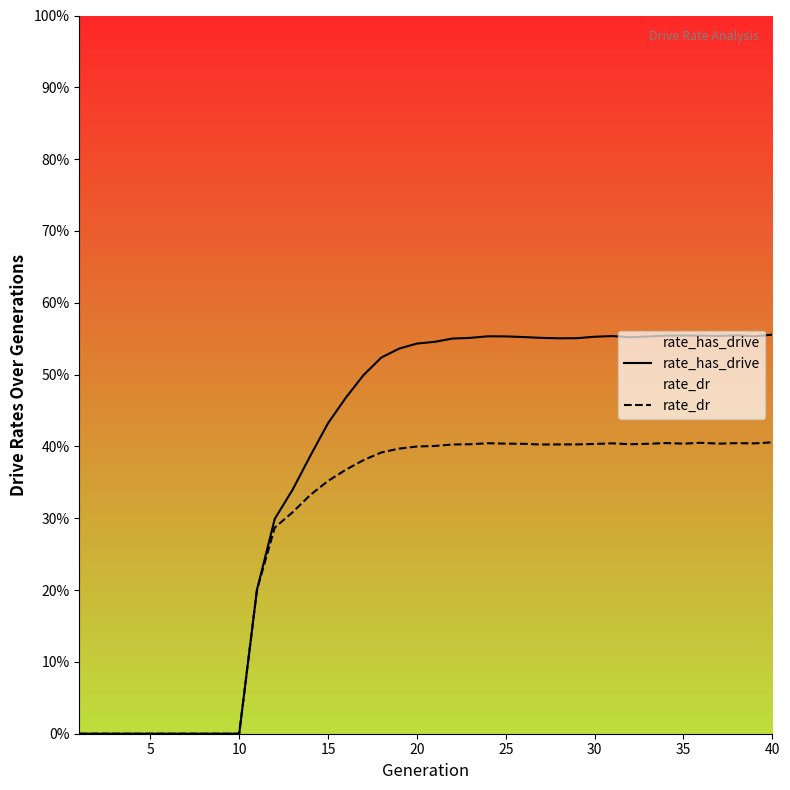

Which series has the largest total across all categories?

rate_has_drive